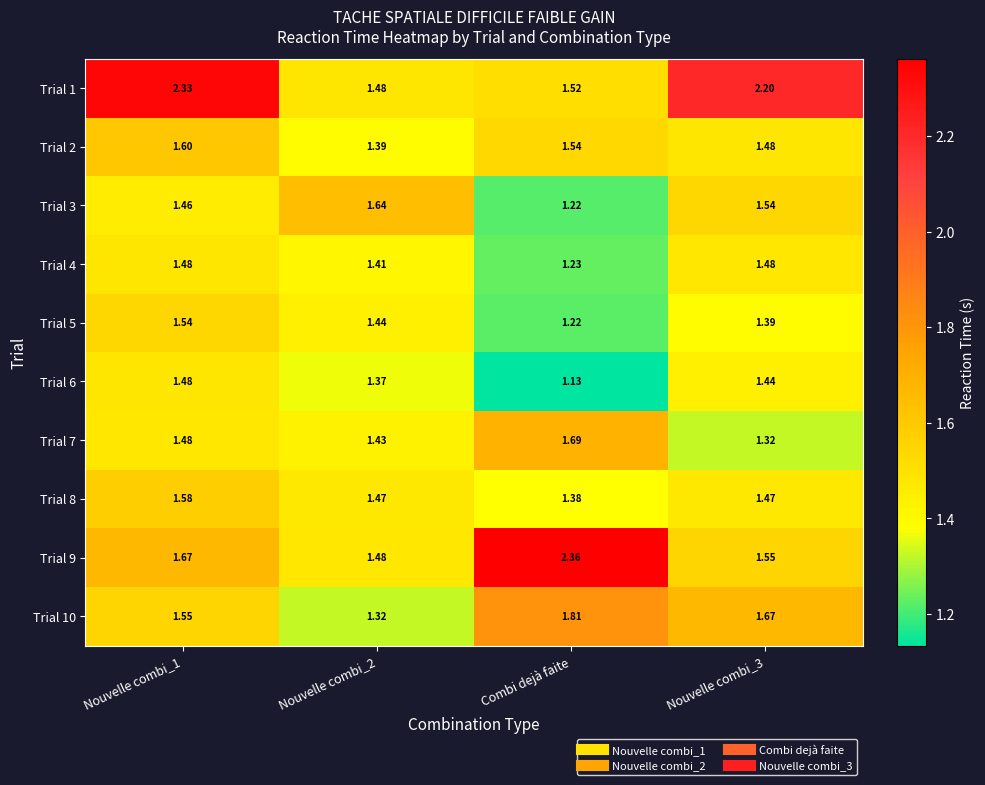

Is the value of Trial 1 at Combi dejà faite greater than the value of Trial 8 at Nouvelle combi_3?

Yes